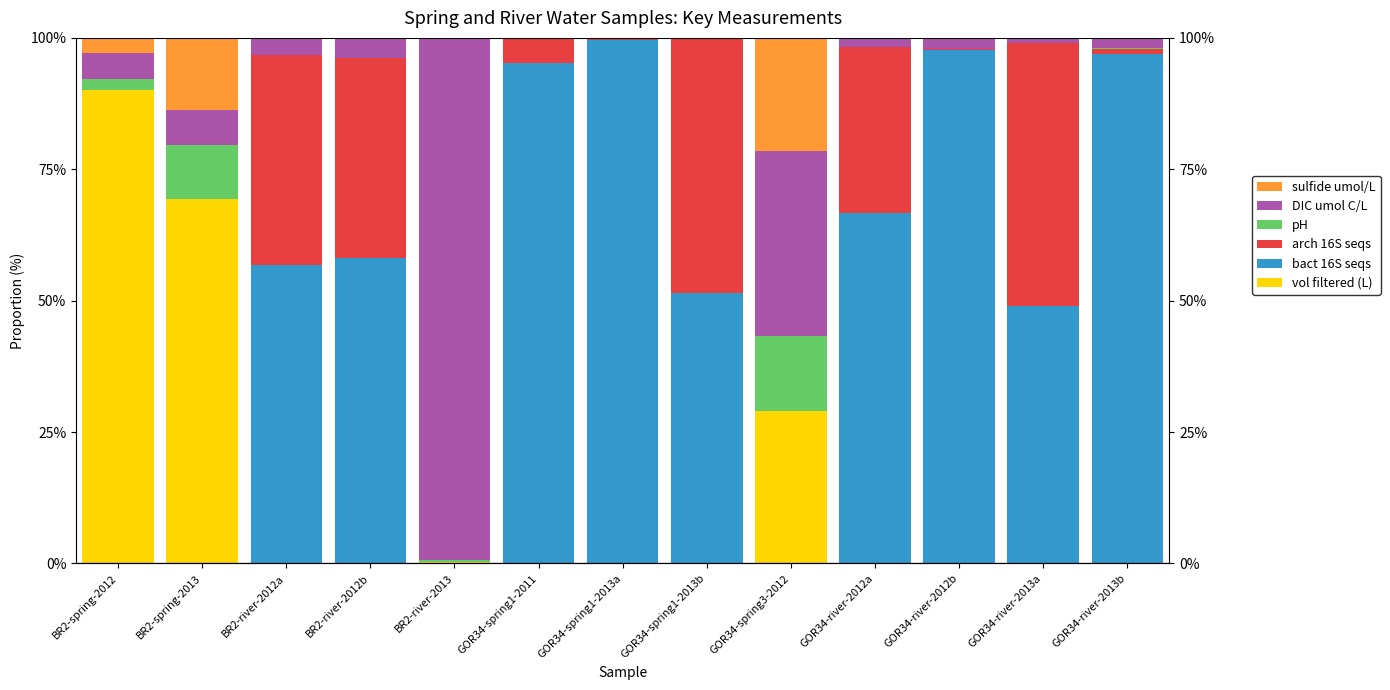

What is the difference between the maximum and minimum values in the DIC umol C/L series?

99.2